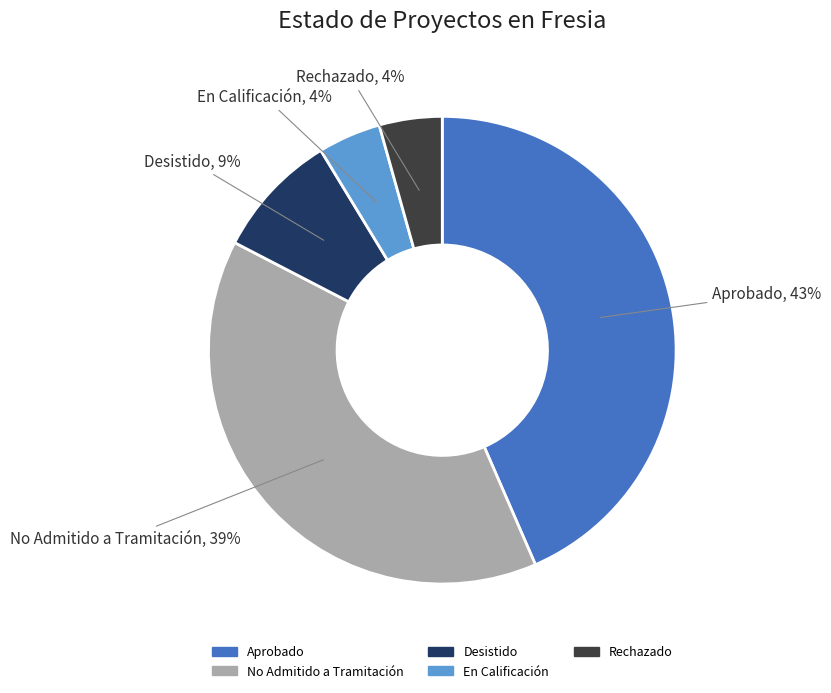

Do Rechazado and Aprobado together represent more than half of the pie?

No